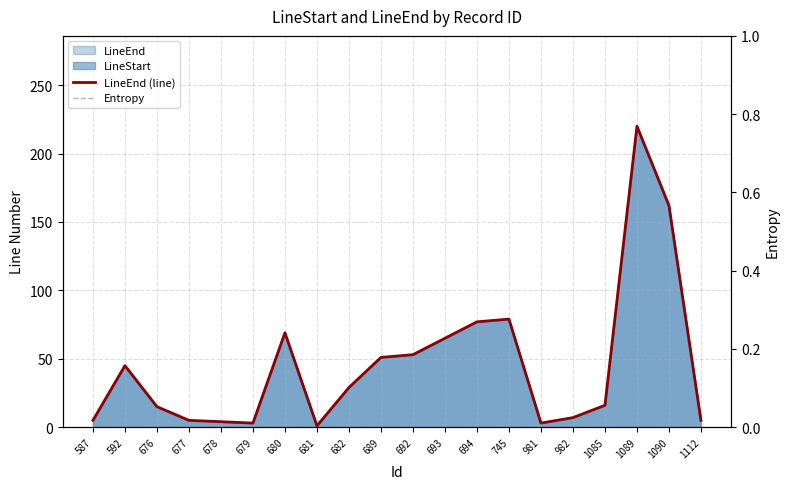

What is the value of the LineEnd (line) point at the 12th from the left?

65